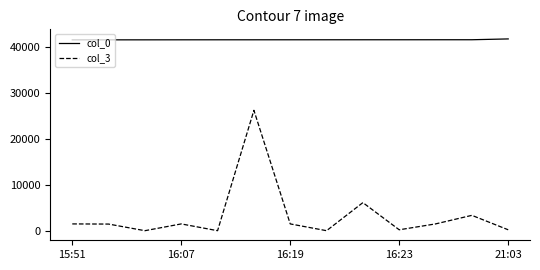

Rank the series by their average value, from highest to lowest.

col_0, col_3